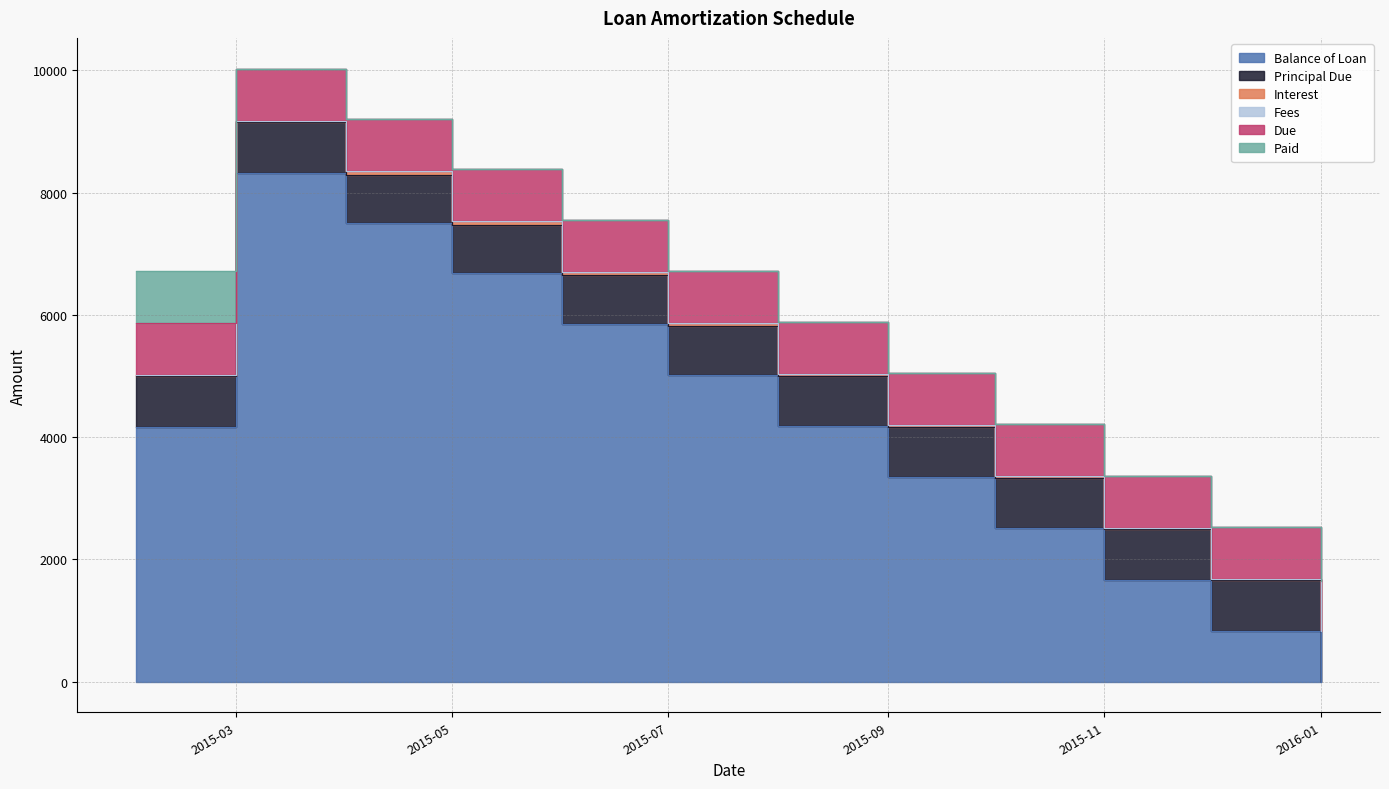

Which series has the largest total across all categories?

Balance of Loan